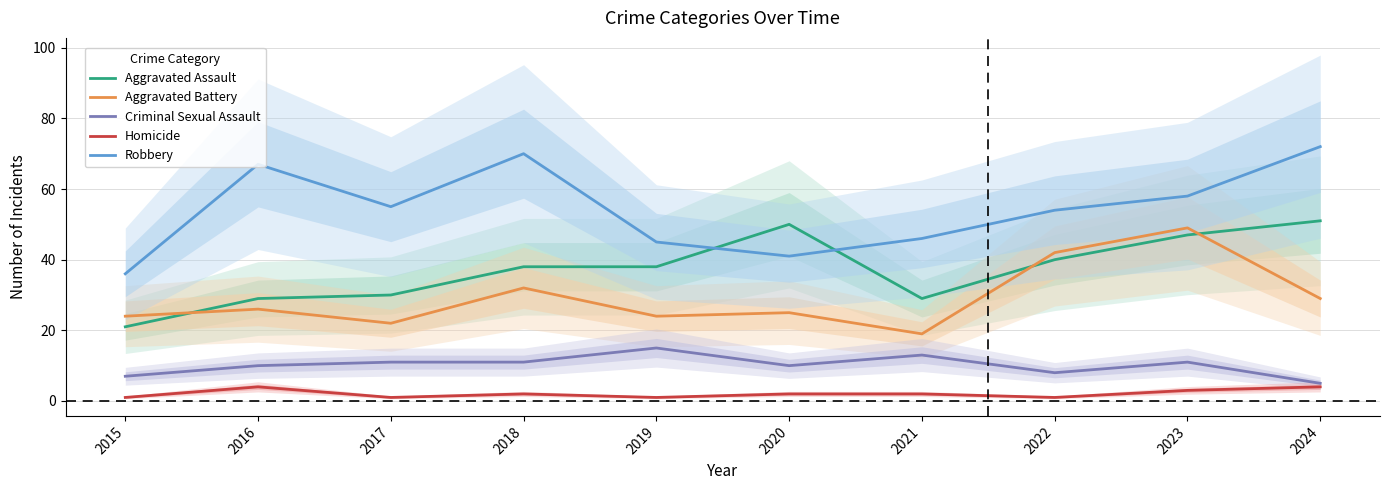

Reading left to right, what are all the values shown in this chart?

Aggravated Assault: 21	29	30	38	38	50	29	40	47	51
Aggravated Battery: 24	26	22	32	24	25	19	42	49	29
Criminal Sexual Assault: 7	10	11	11	15	10	13	8	11	5
Homicide: 1	4	1	2	1	2	2	1	3	4
Robbery: 36	67	55	70	45	41	46	54	58	72